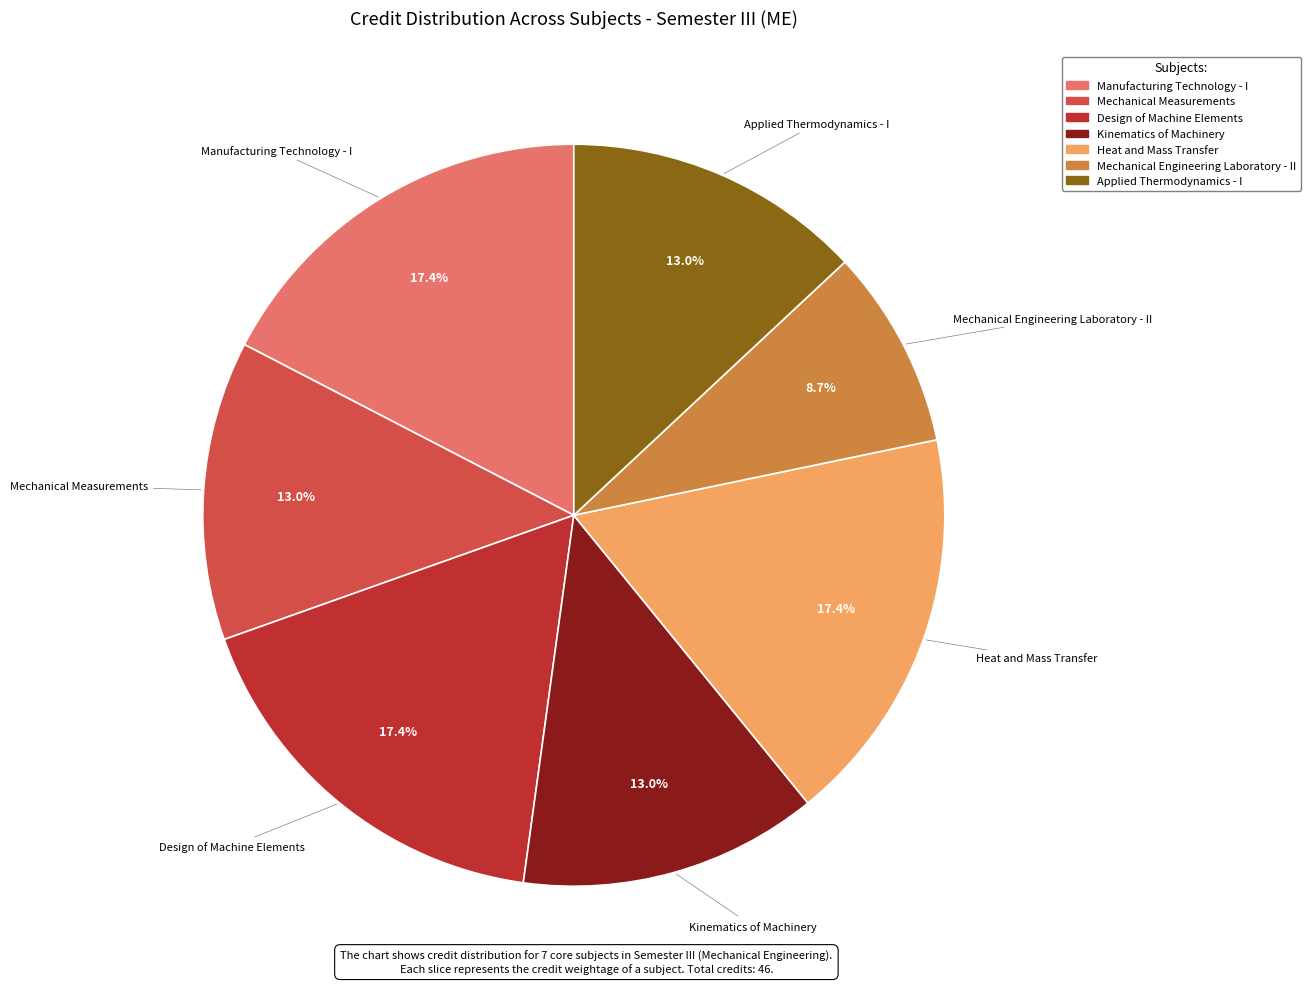

Which slice is the smallest?

Mechanical Engineering Laboratory - II